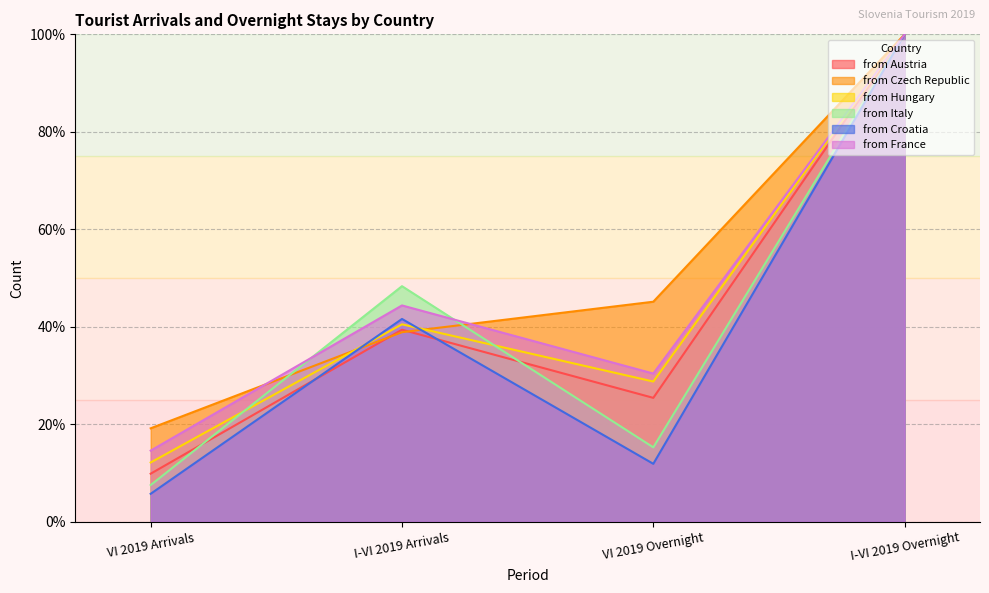

True or false: from Hungary and from France cross at least once.

False